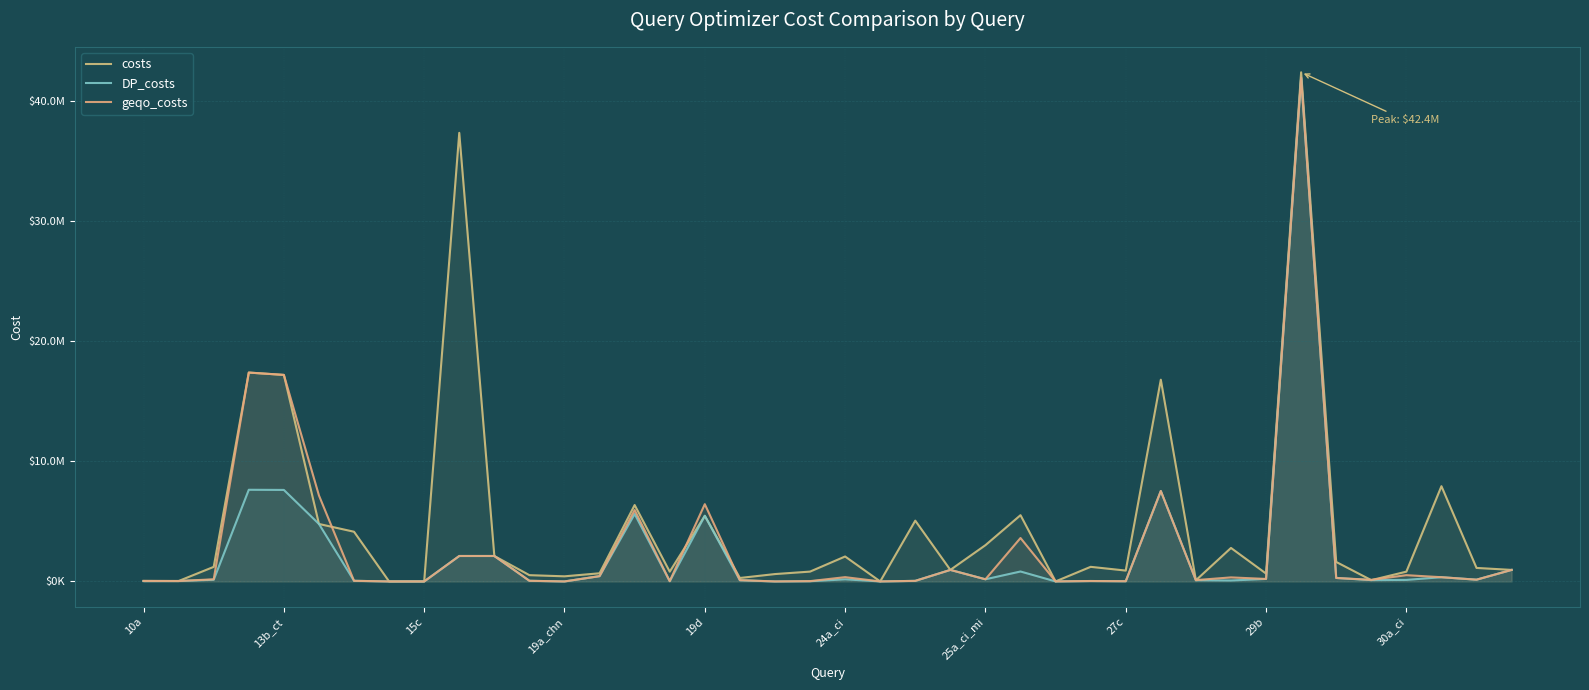

True or false: costs has more than 1 points higher than both neighbors.

True